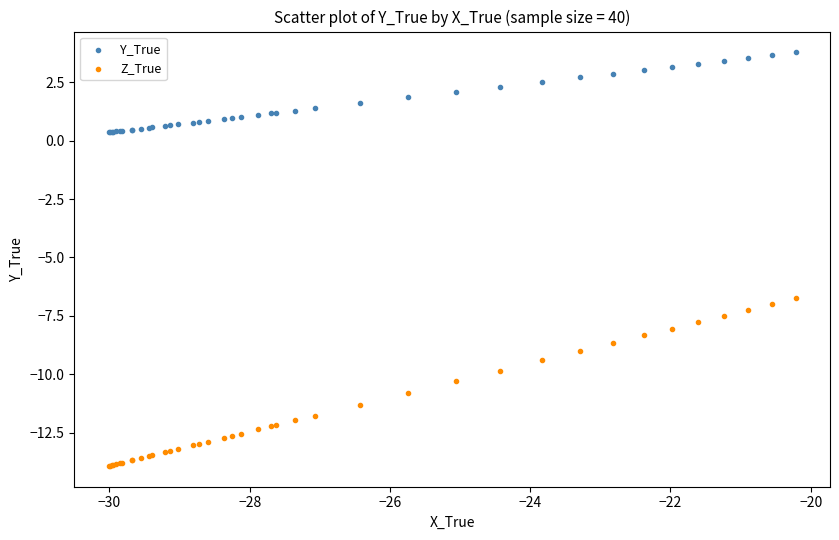

What are all the series names shown in the legend?

Y_True, Z_True